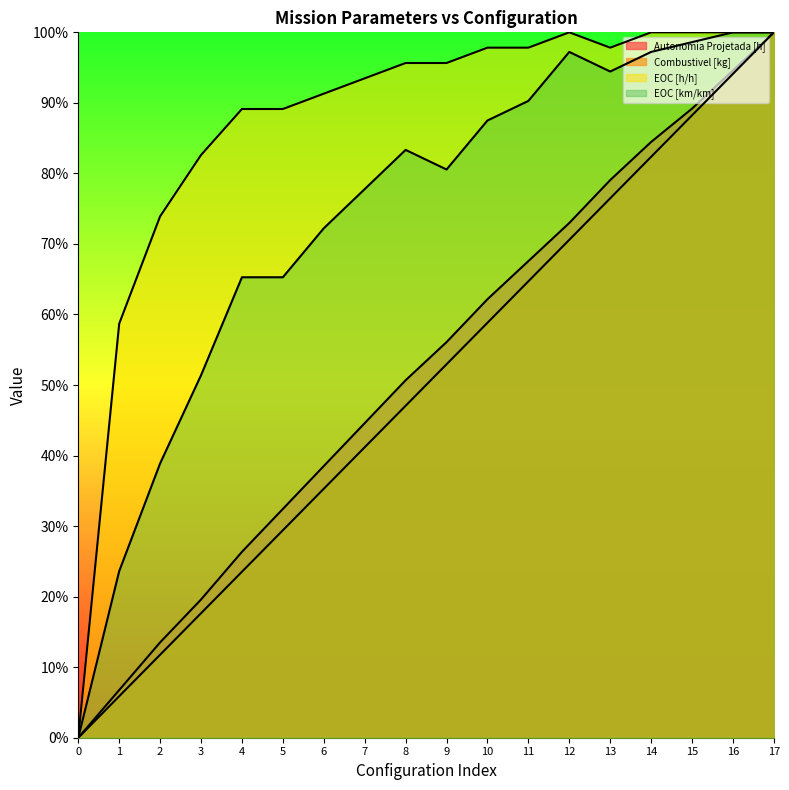

Is the value of Combustivel [kg] at 6 greater than the value of EOC [km/km] at 7?

No